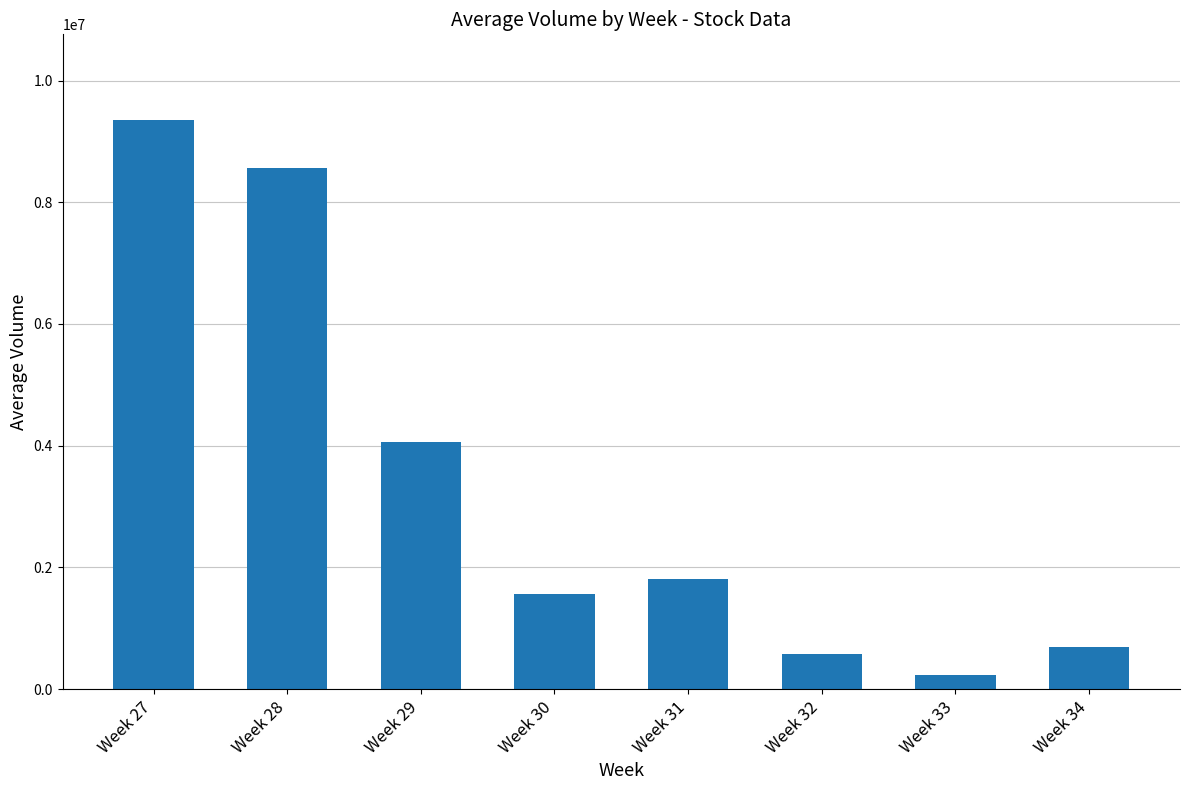

Between Week 32 and Week 34, which is larger?

Week 34